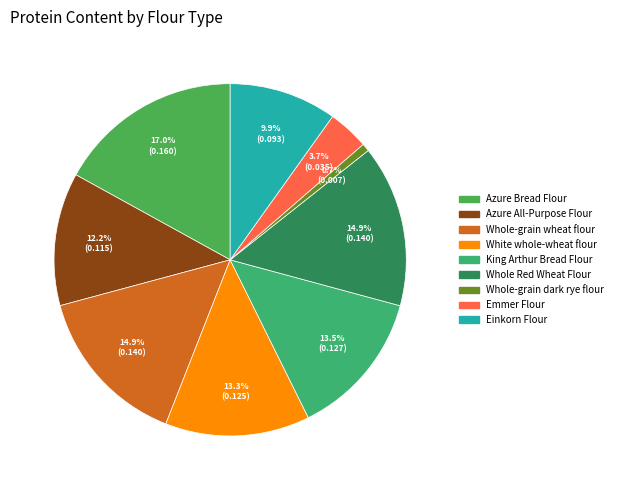

What percentage is the Whole-grain wheat flour slice, to the nearest percent?

15%